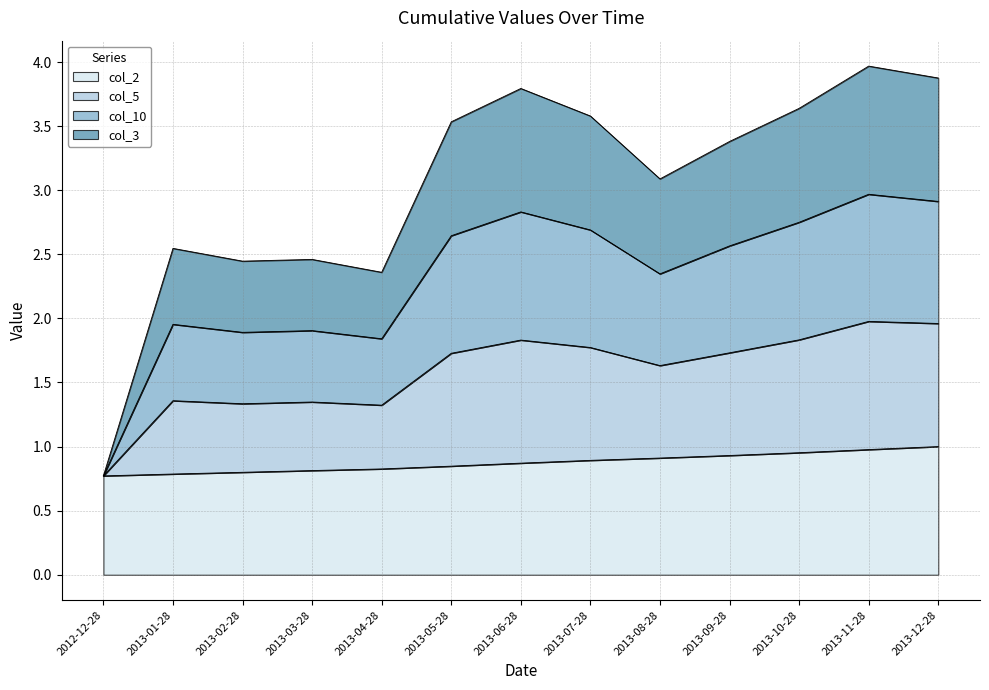

What is the total value across all series at 2013-10-28?

3.6